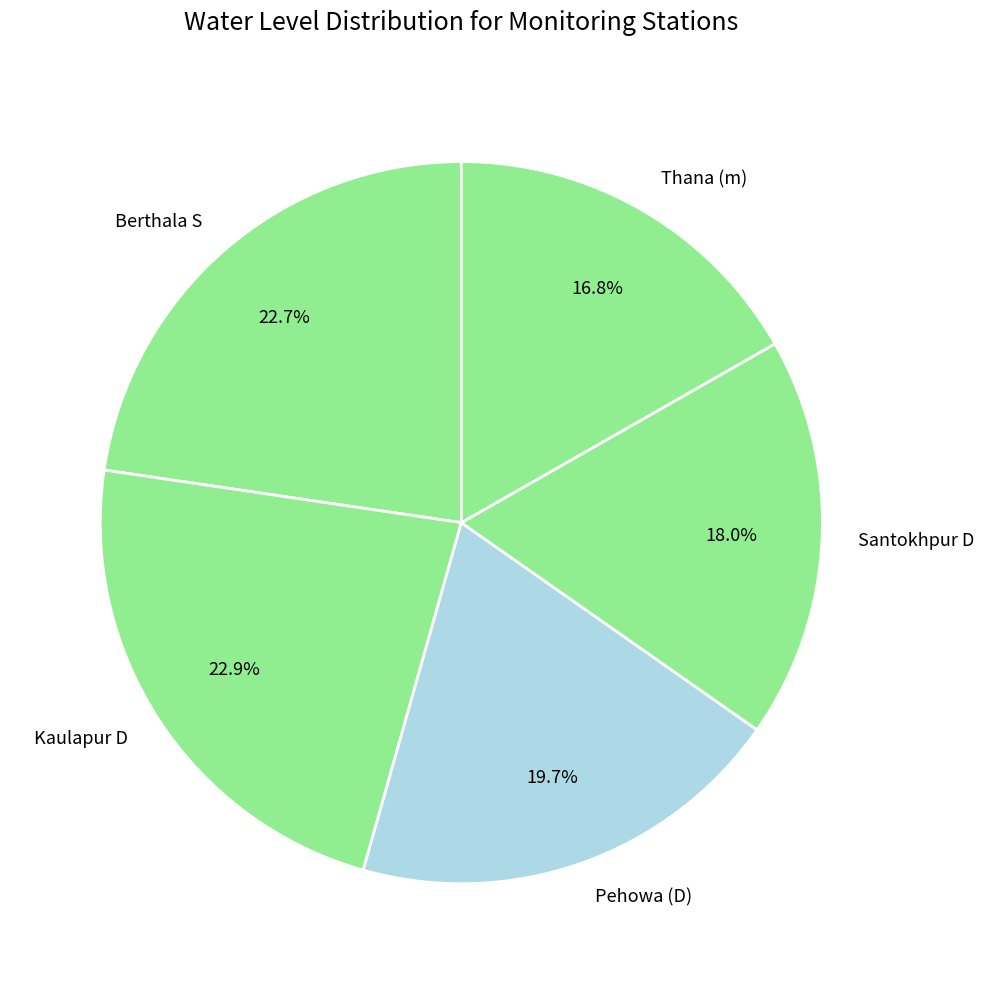

Which slice is the smallest?

Thana (m)